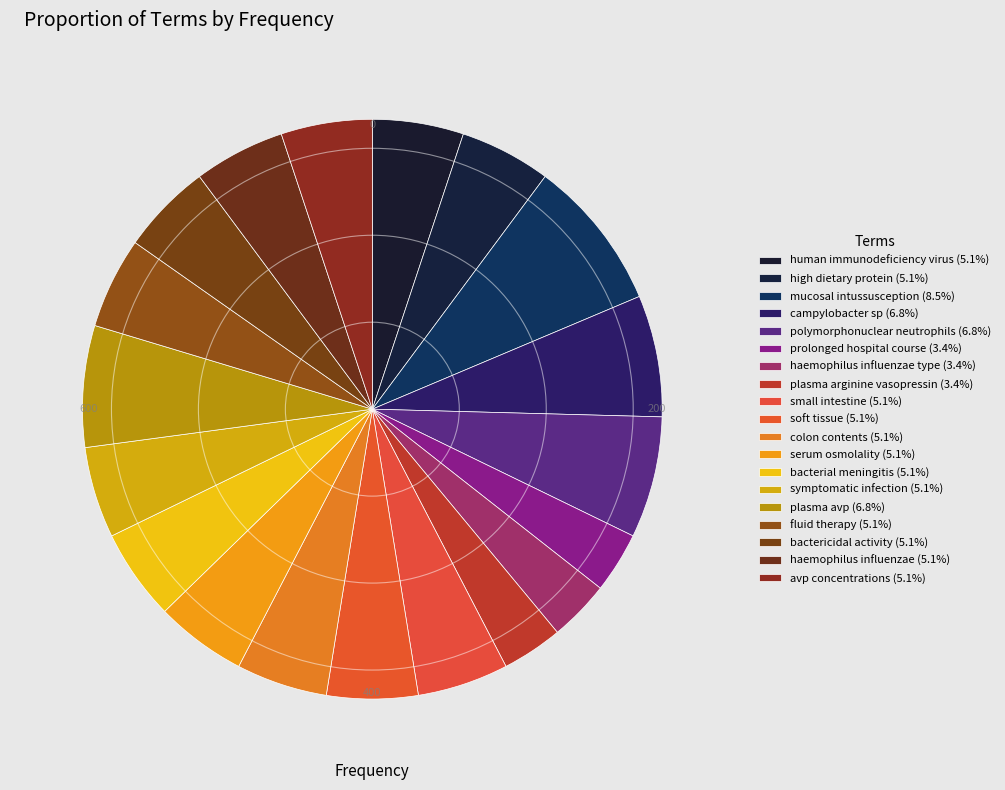

How many slices are in this pie chart?

19